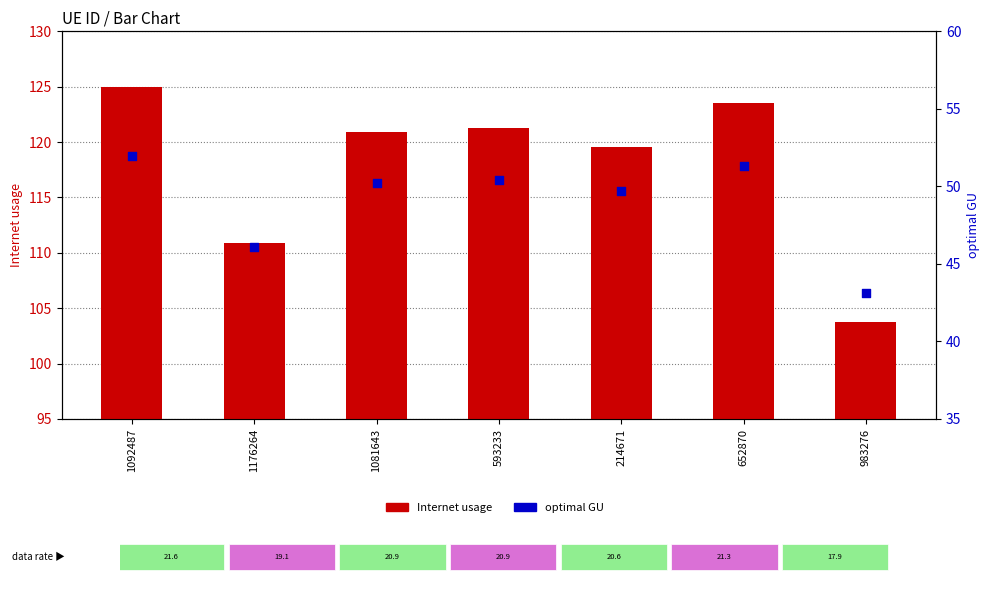

Which series has the widest spread of Y values?

Internet usage